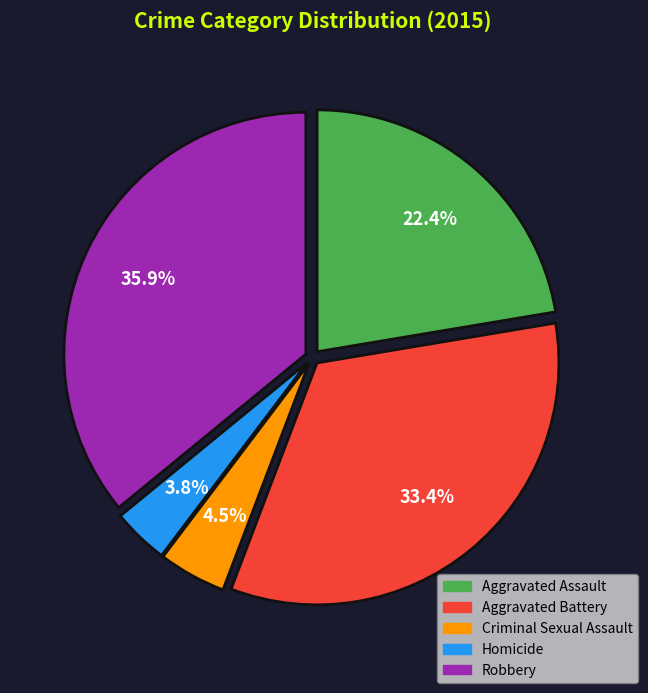

Between Criminal Sexual Assault and Robbery, which is larger?

Robbery